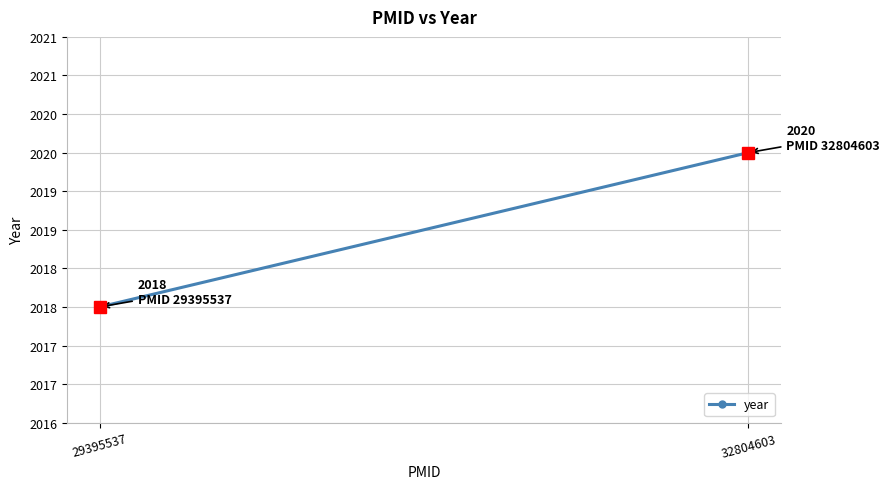

At which category does the chart reach its minimum across all series?

29395537